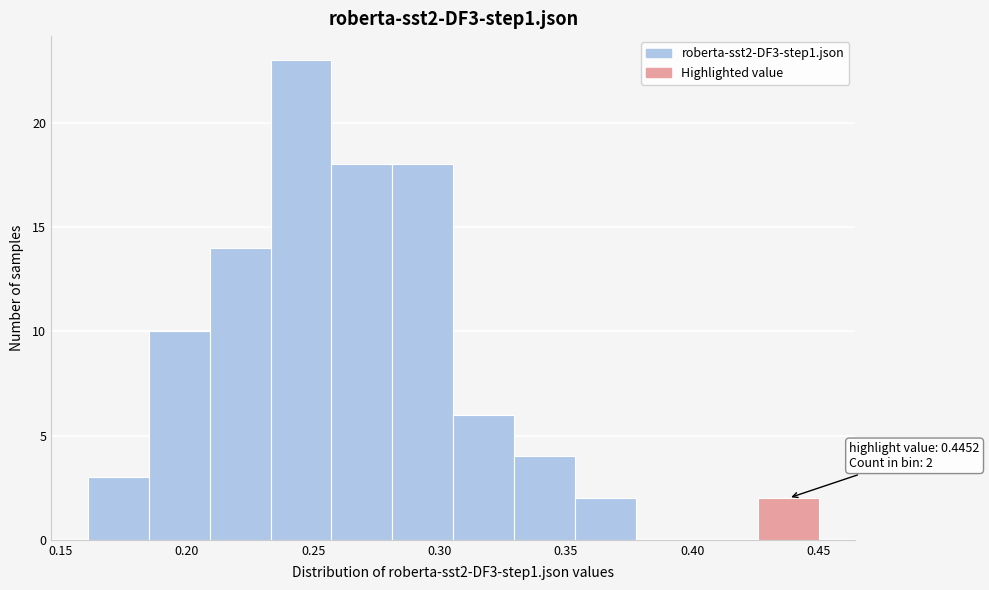

Which range on the x-axis has the tallest bar?

0.235 to 0.255